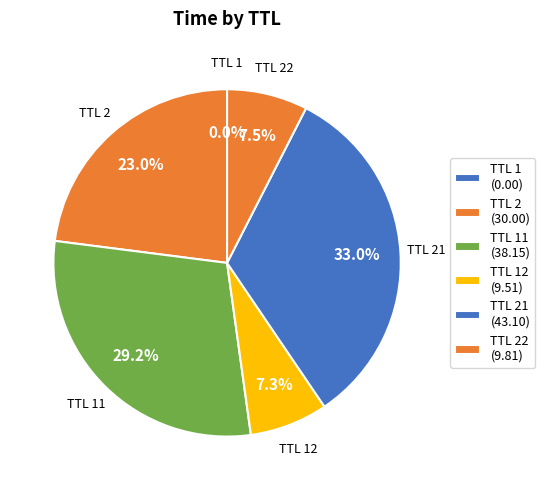

What is the largest slice in the pie chart?

TTL 21